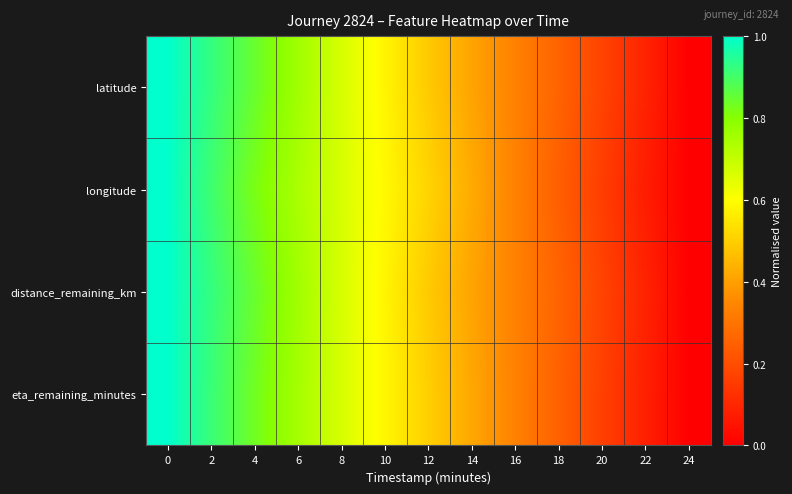

What is the maximum value shown in the chart?

1.0